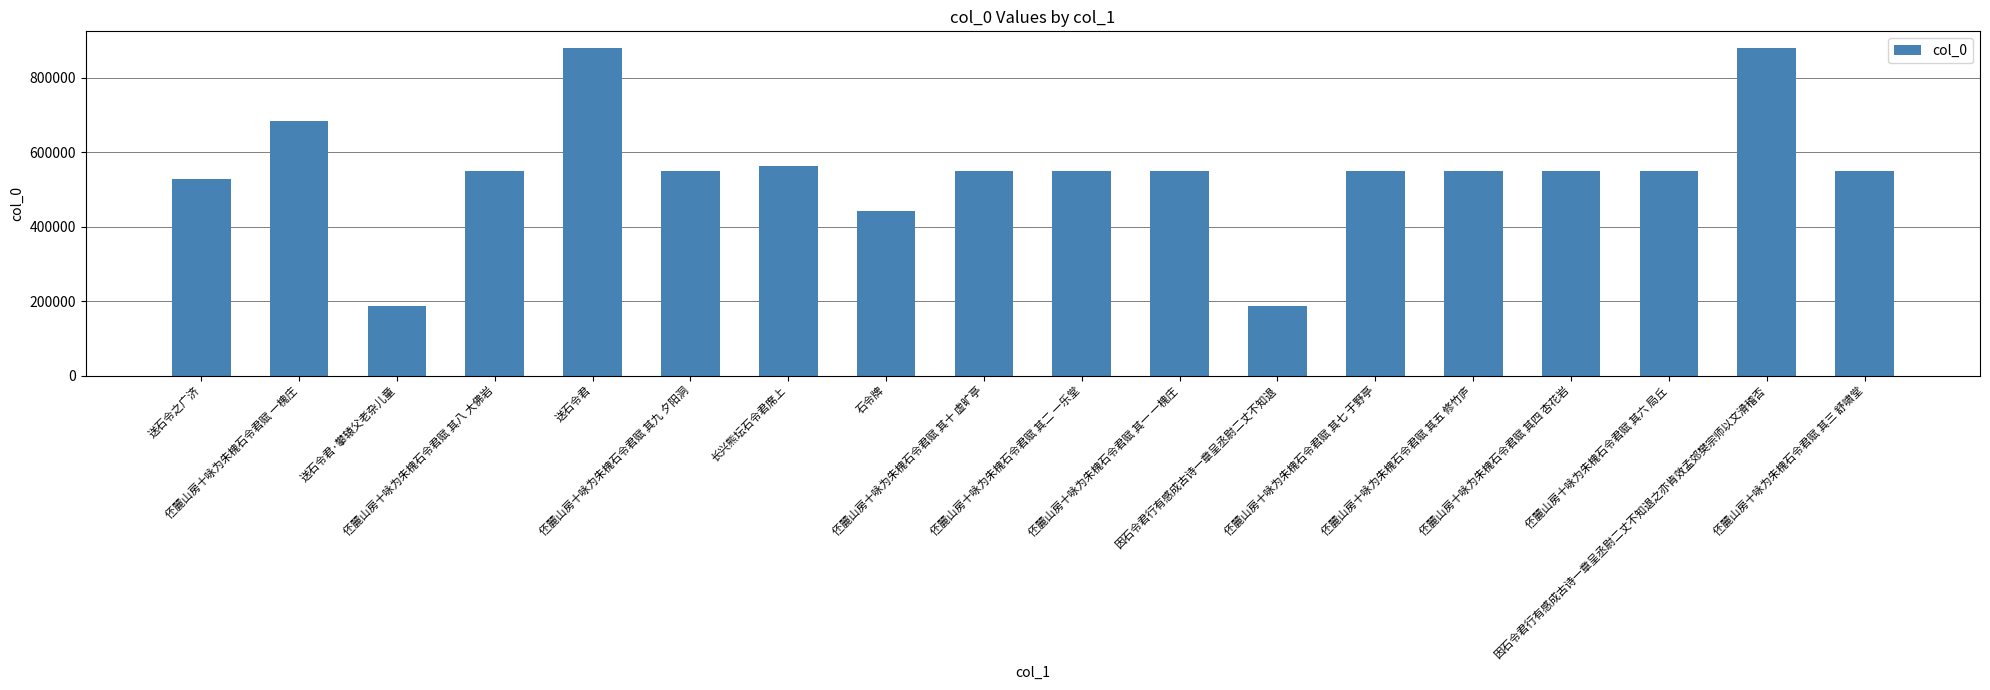

True or false: the data shows 53253 at 送石令君·攀辕父老杂儿童.

False